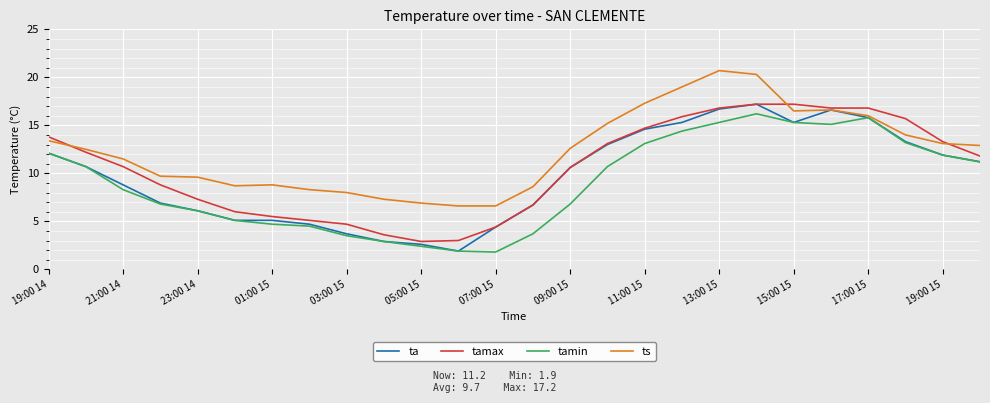

Which series has the largest total across all categories?

ts